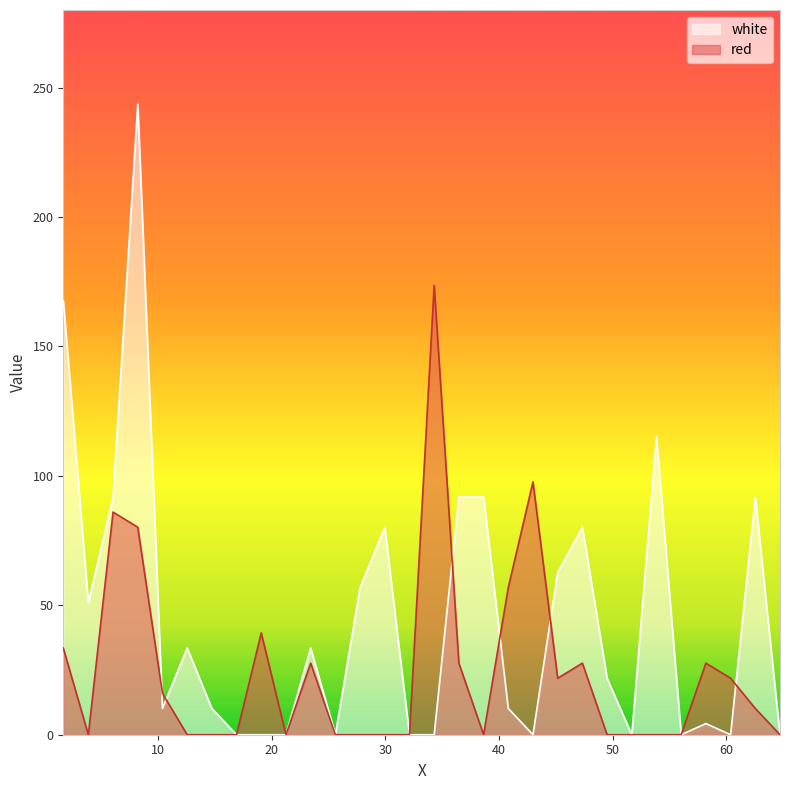

How many intersections are there between white and red?

6